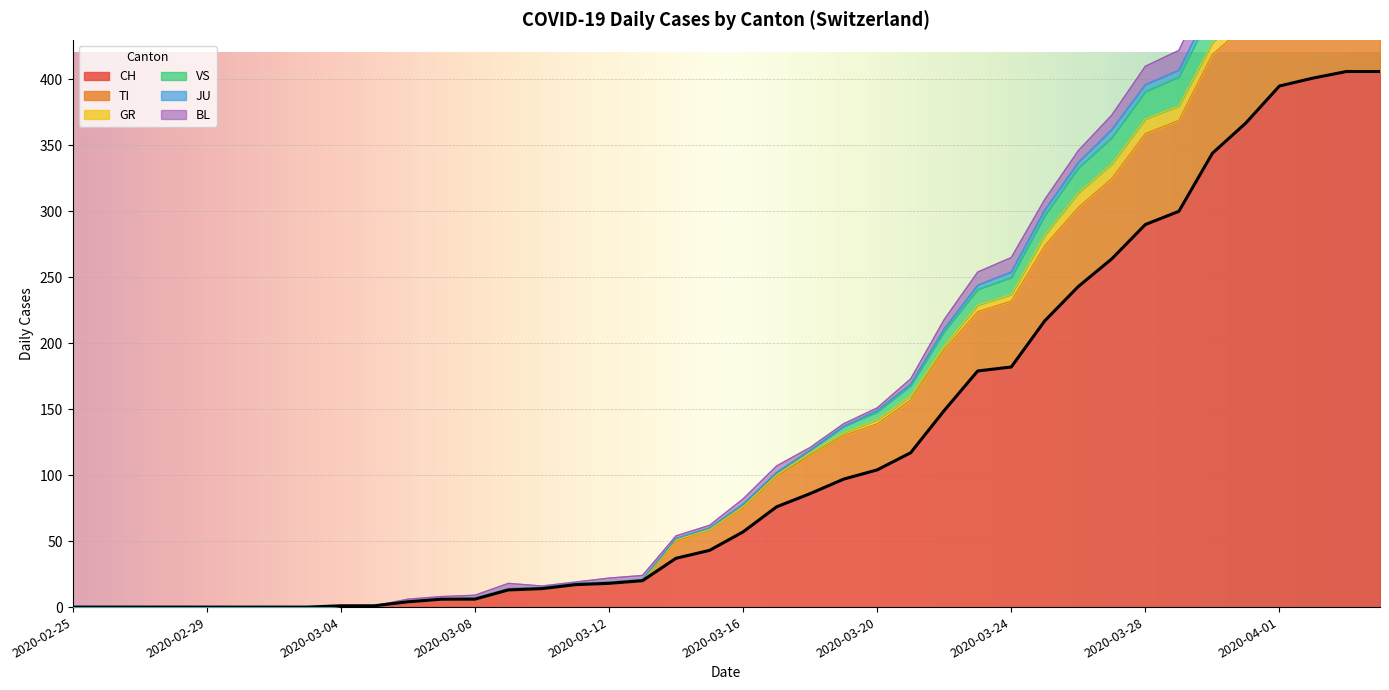

The value of CH at 2020-02-25 is 0. True or false?

True